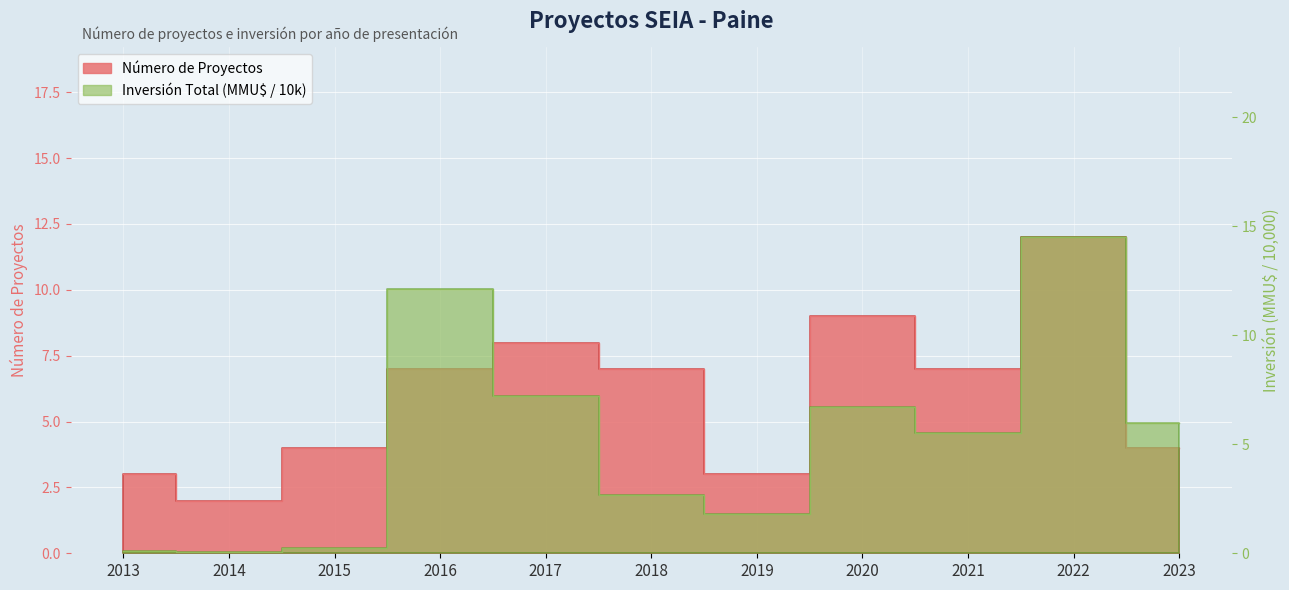

What is the value of the Número de Proyectos point at the 1st from the left?

3.0